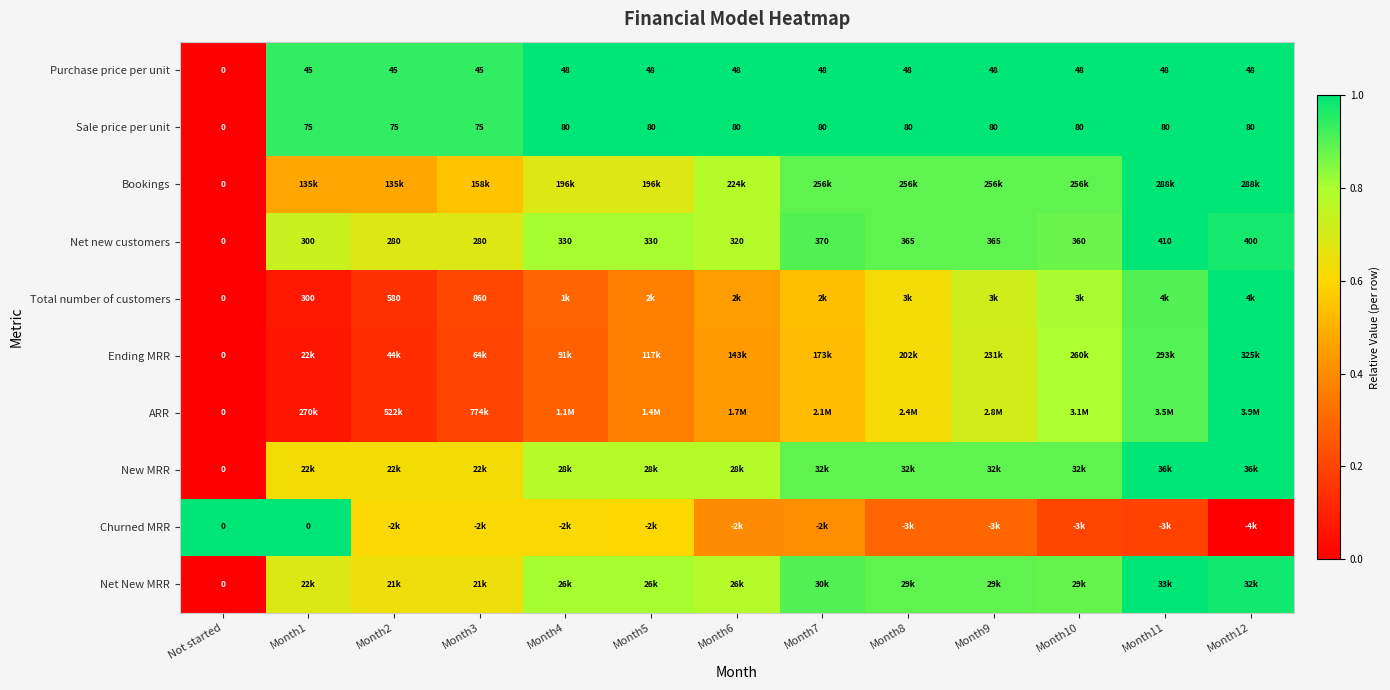

At which label does Net new customers reach its minimum?

Not started